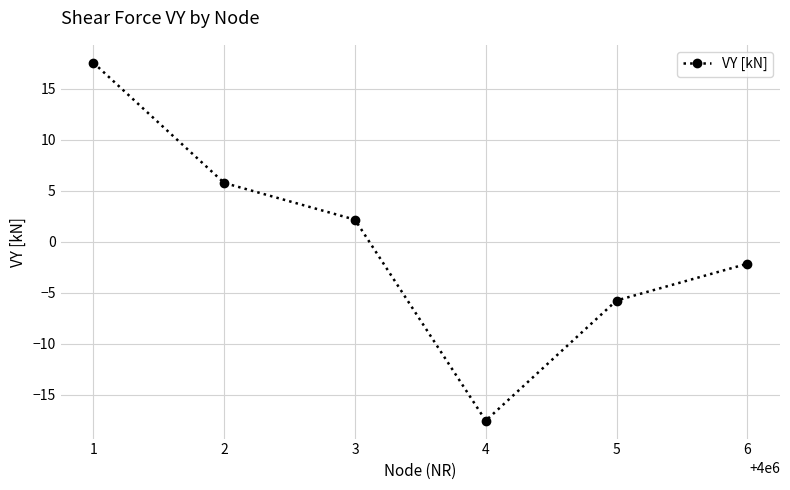

What is the value of the 1st point from the left?

17.5